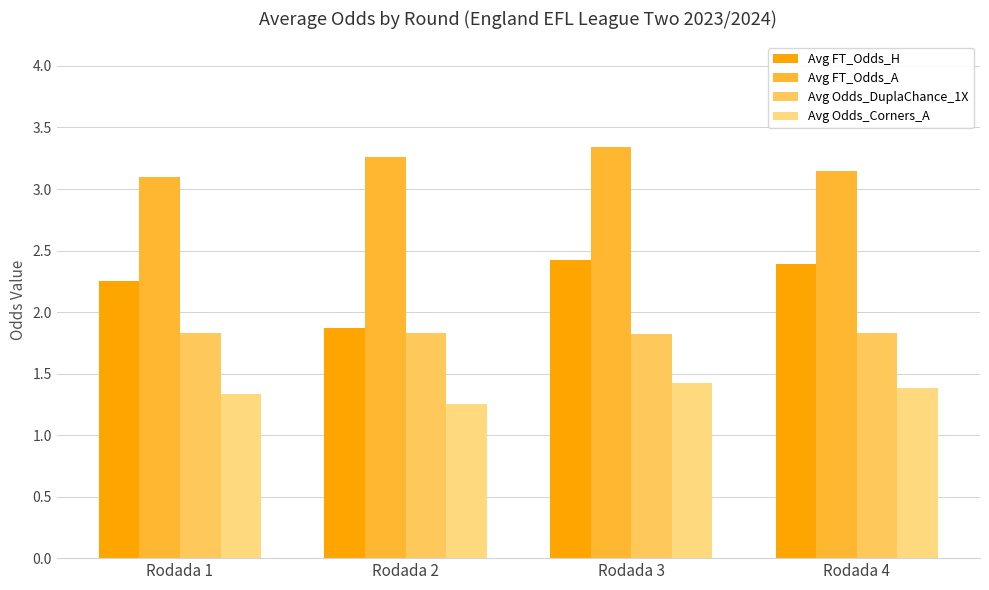

Are the bars grouped side by side (vs. stacked)?

Yes